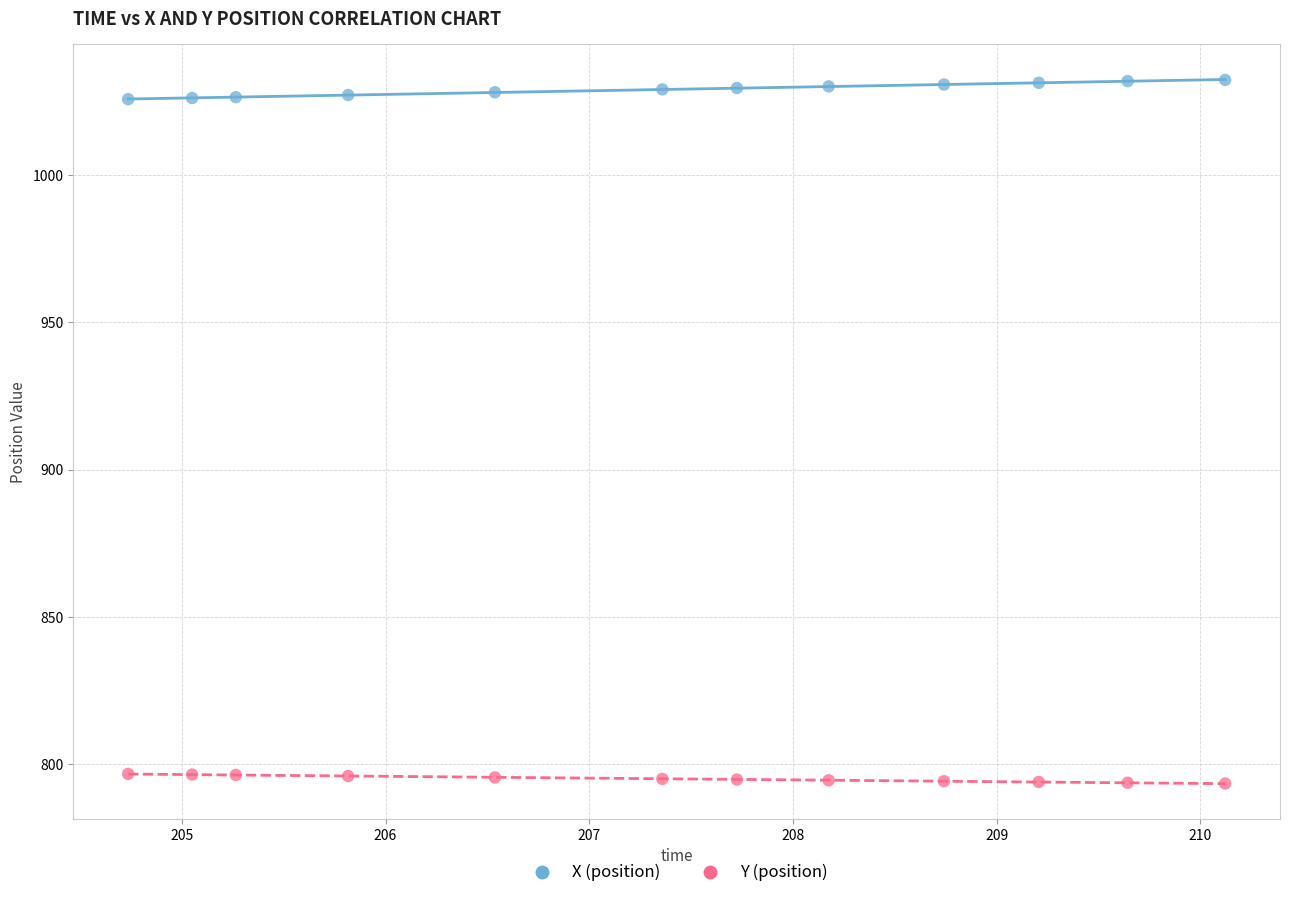

Which series reaches the maximum Y coordinate?

X (position)